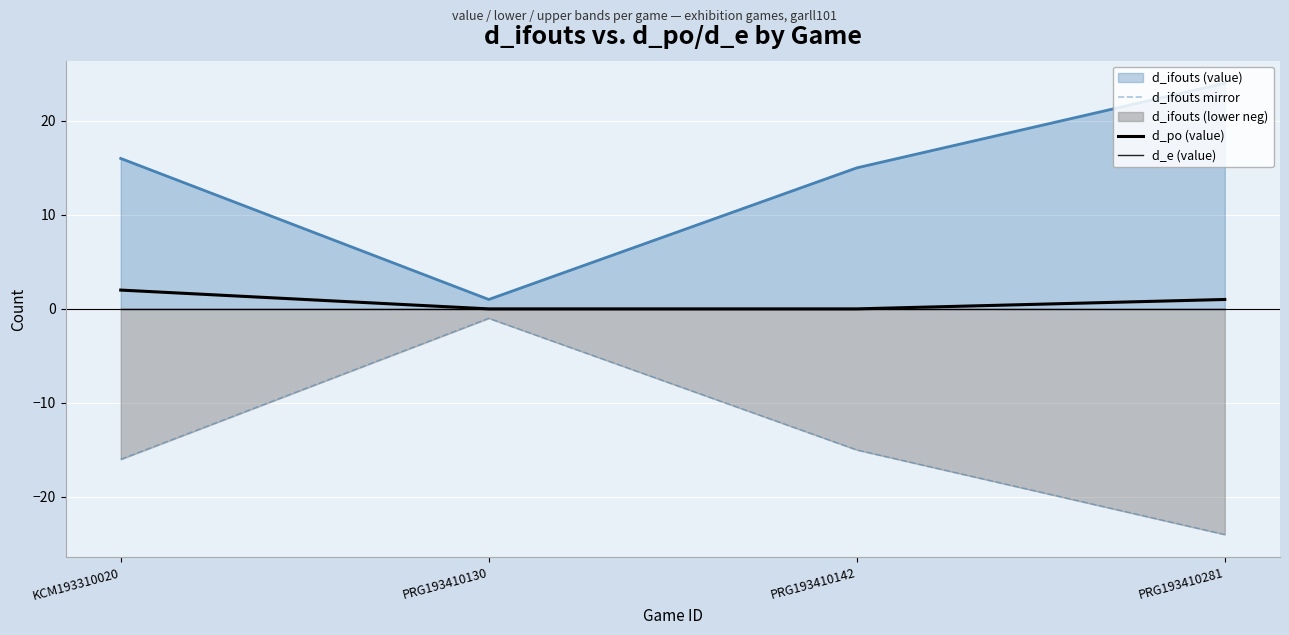

Is the value of d_ifouts mirror at PRG193410130 greater than the value of d_po (value) at KCM193310020?

No